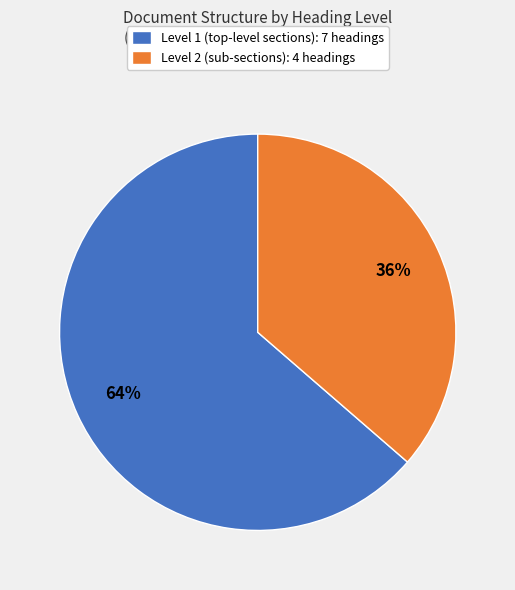

Is there any slice that represents more than half of the pie?

Yes